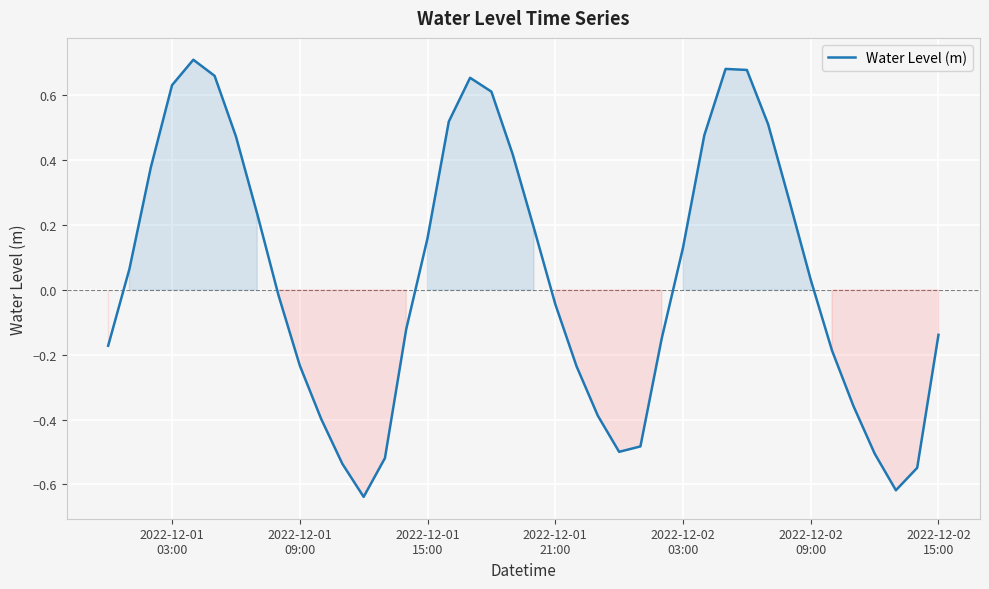

What is the difference between the maximum and minimum values?

1.3